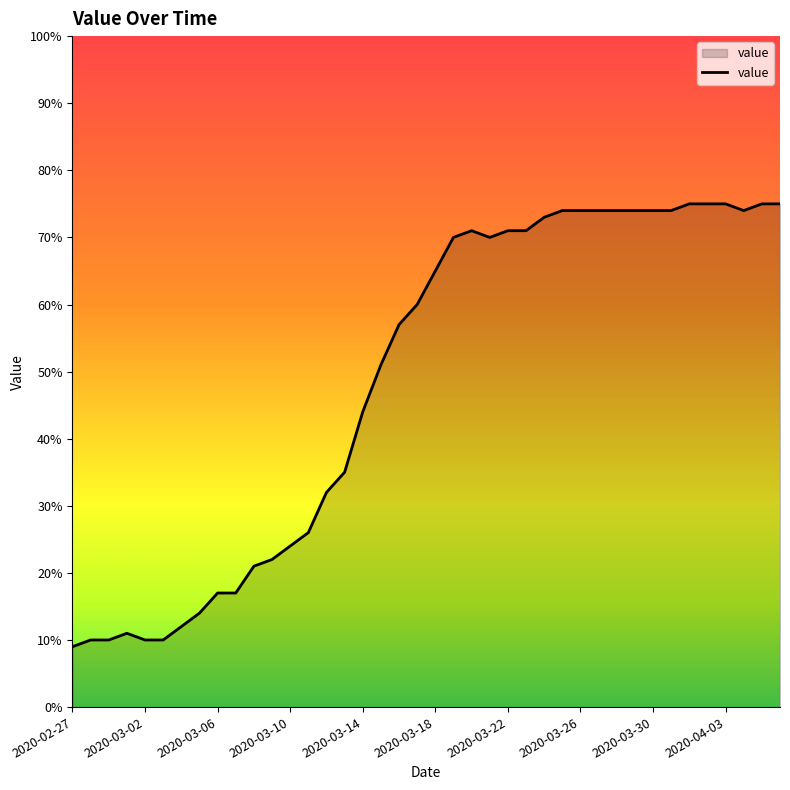

What is the difference between the maximum and minimum values?

66